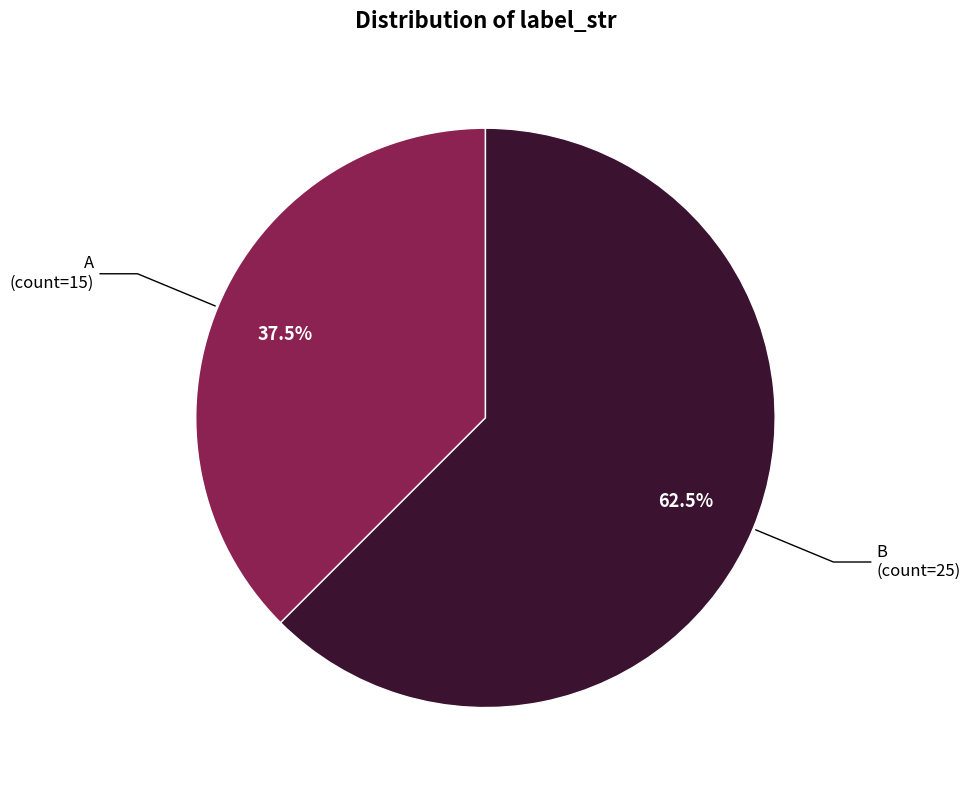

Does any single category account for the majority?

Yes